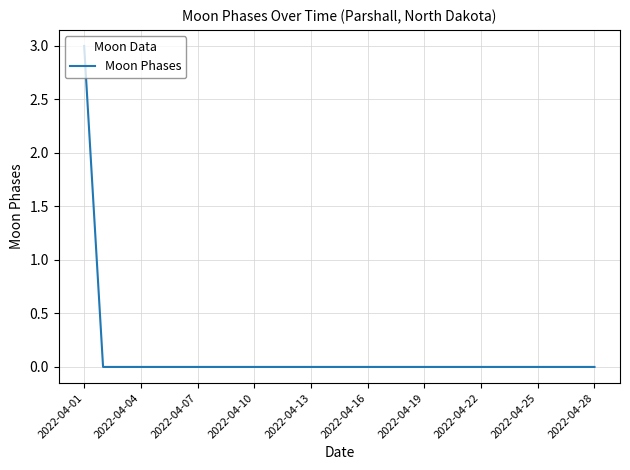

What is the difference between the maximum and minimum values?

3